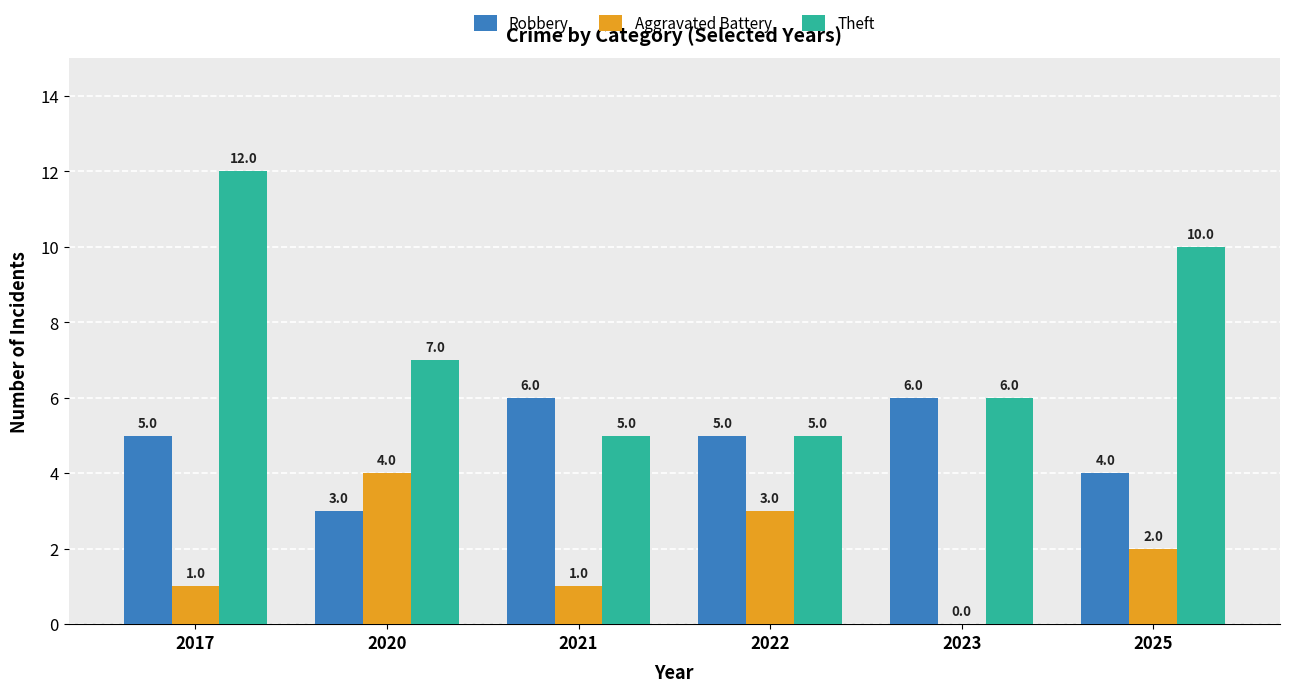

Which series changed the most between 2017 and 2023?

Theft